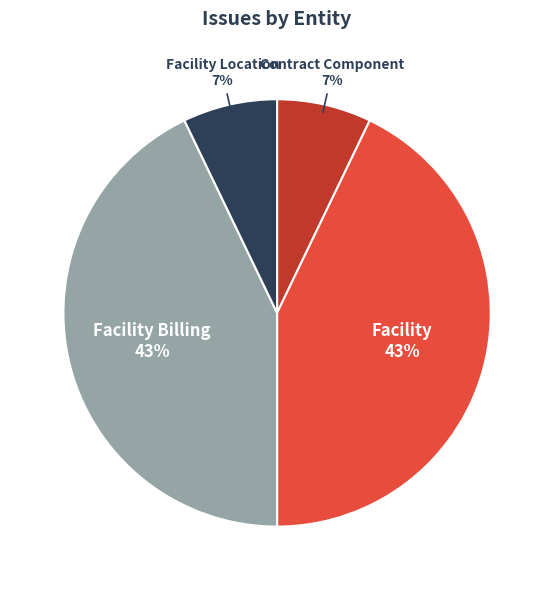

Combined, do Facility Billing and Facility account for over 50%?

Yes